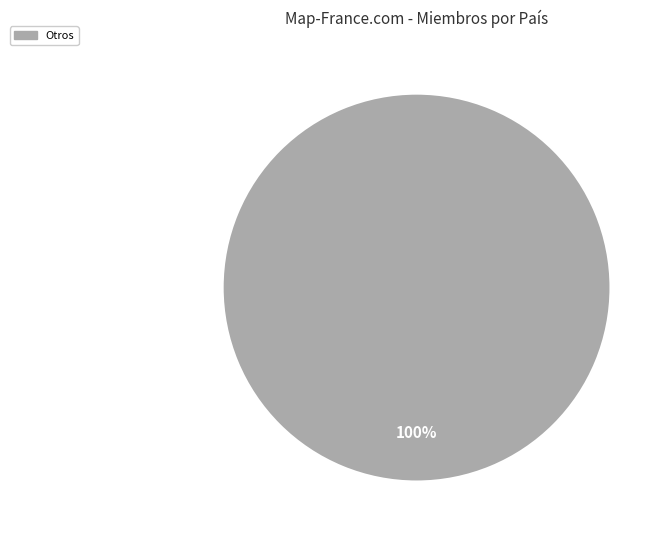

Is there a majority slice in this chart?

Yes